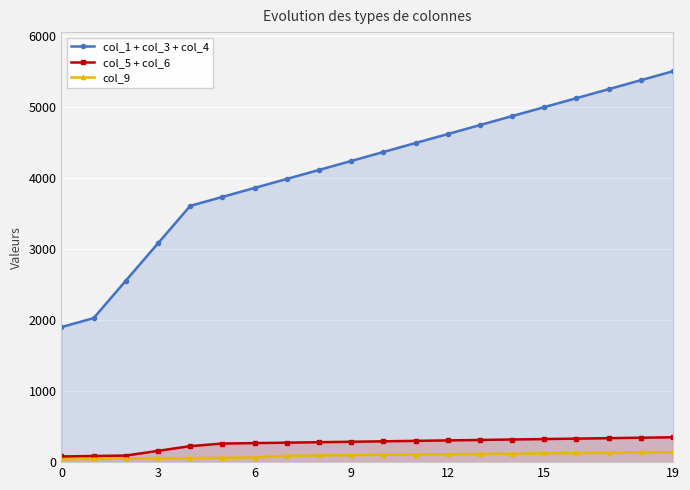

Which category has the highest value across all series?

19